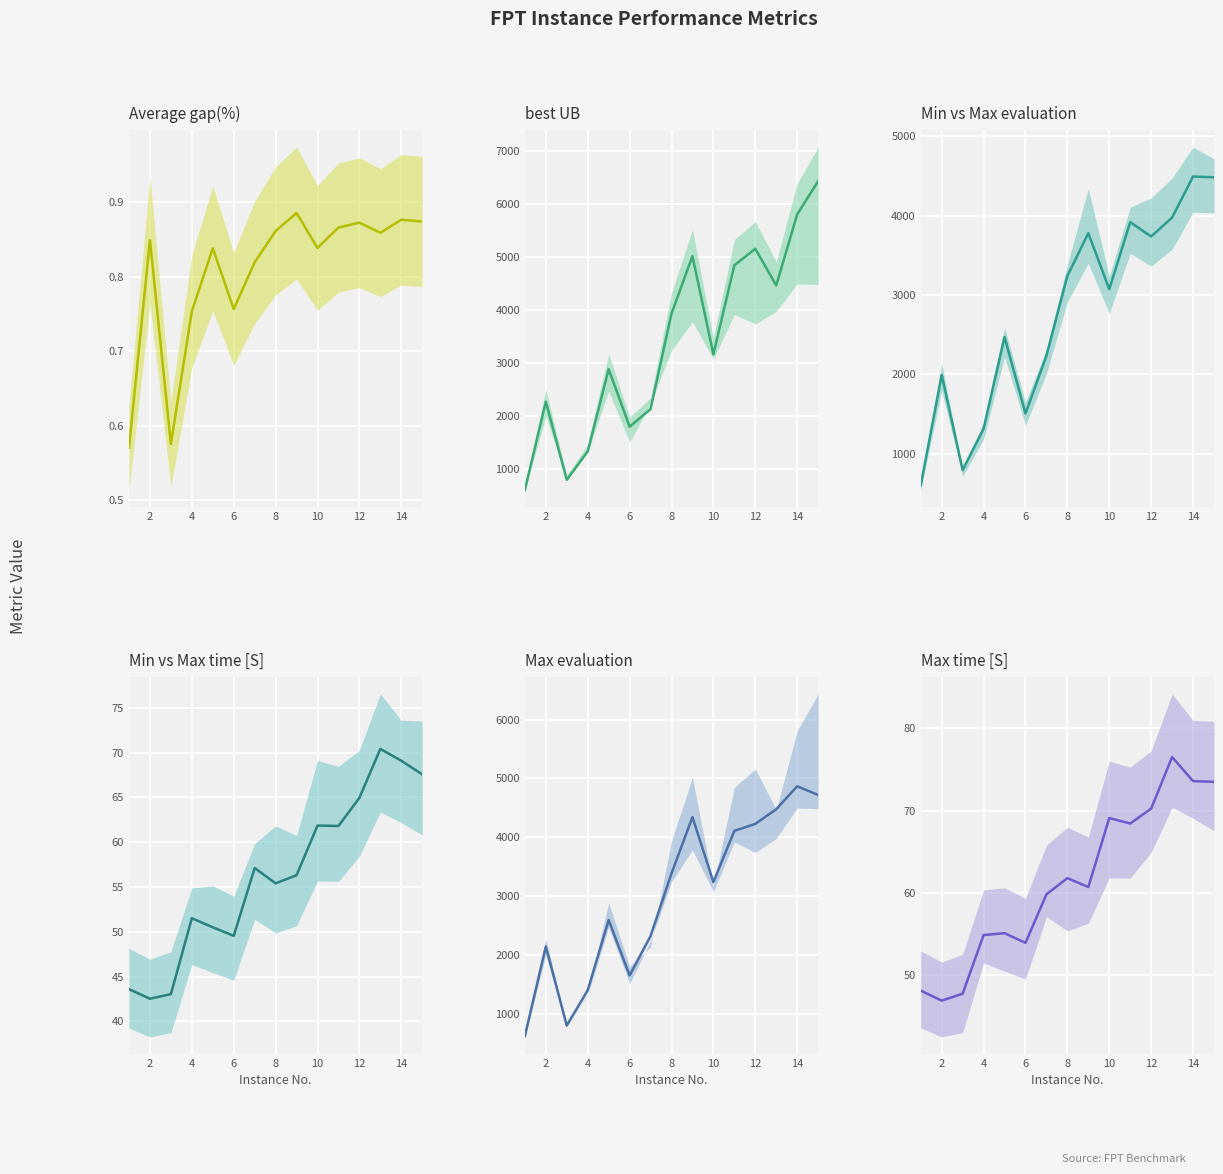

Which series changed the most between 11 and 12?

best UB